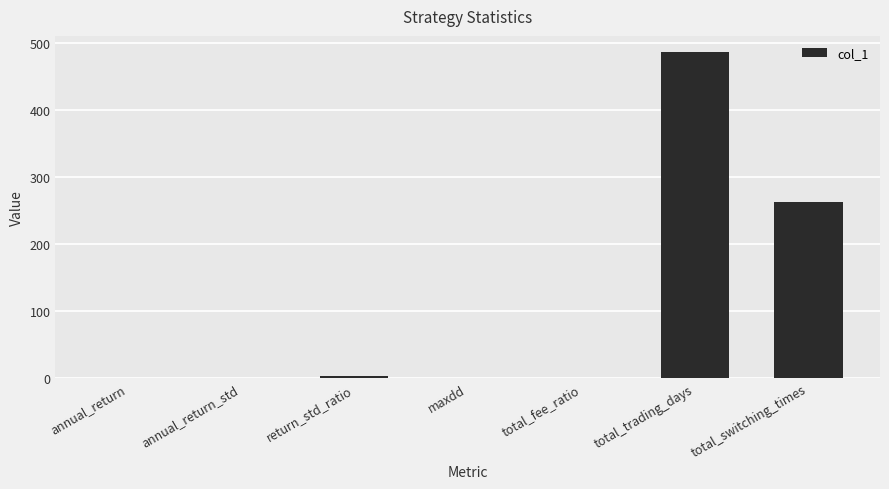

Between total_switching_times and maxdd, which is larger?

total_switching_times